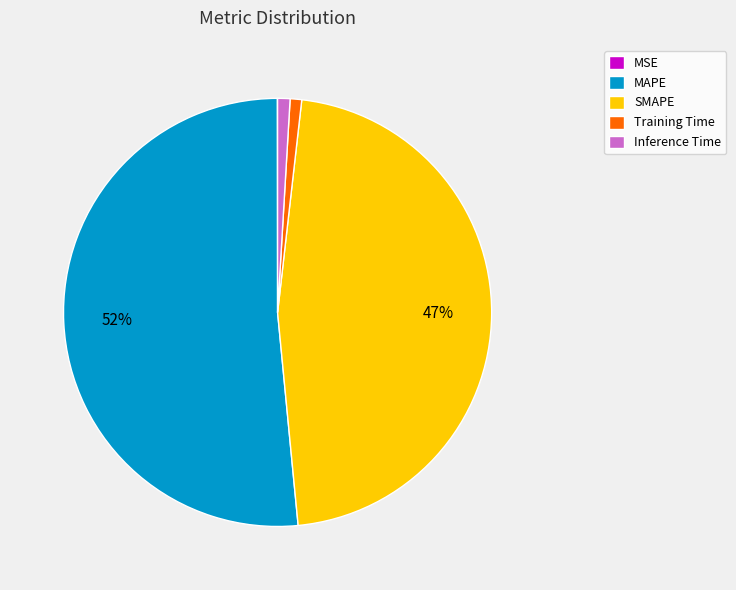

Between SMAPE and Inference Time, which is larger?

SMAPE